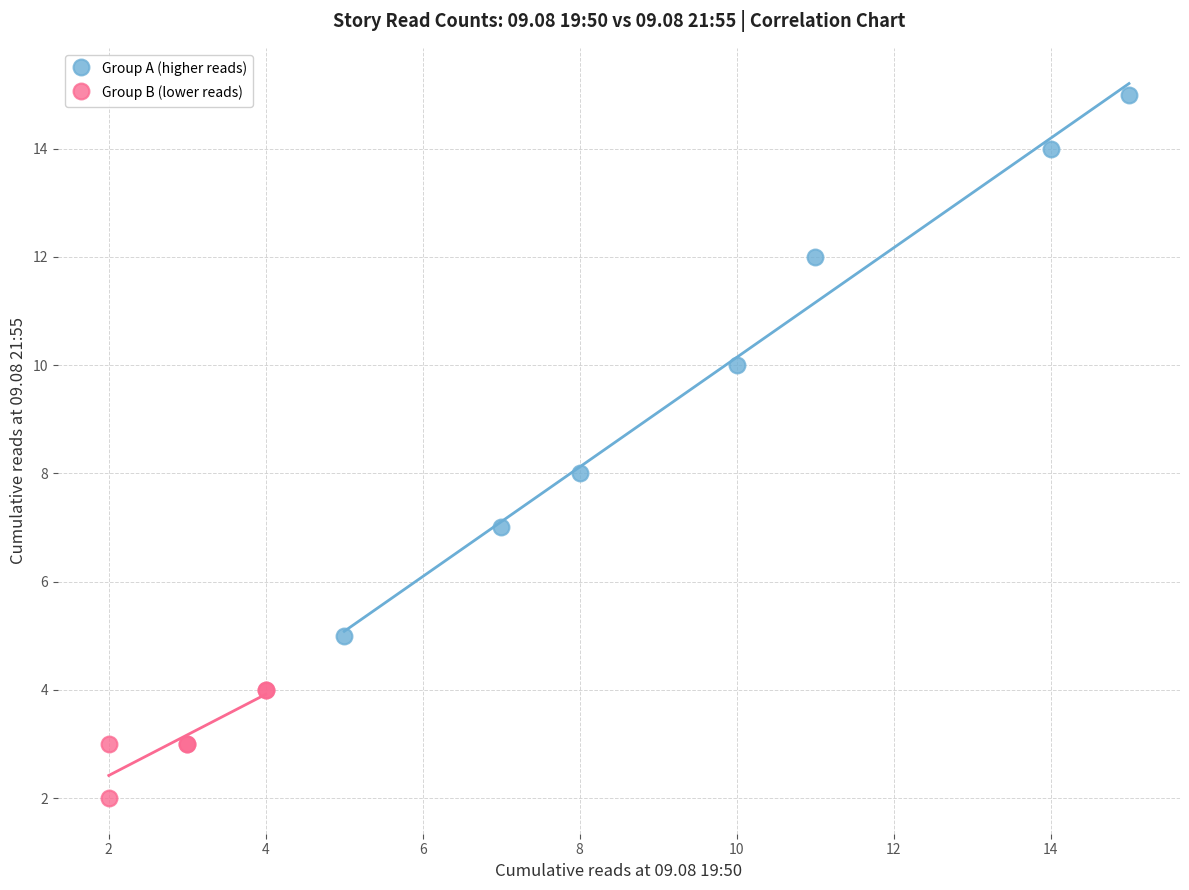

Which series contains the highest Y value?

Group A (higher reads)